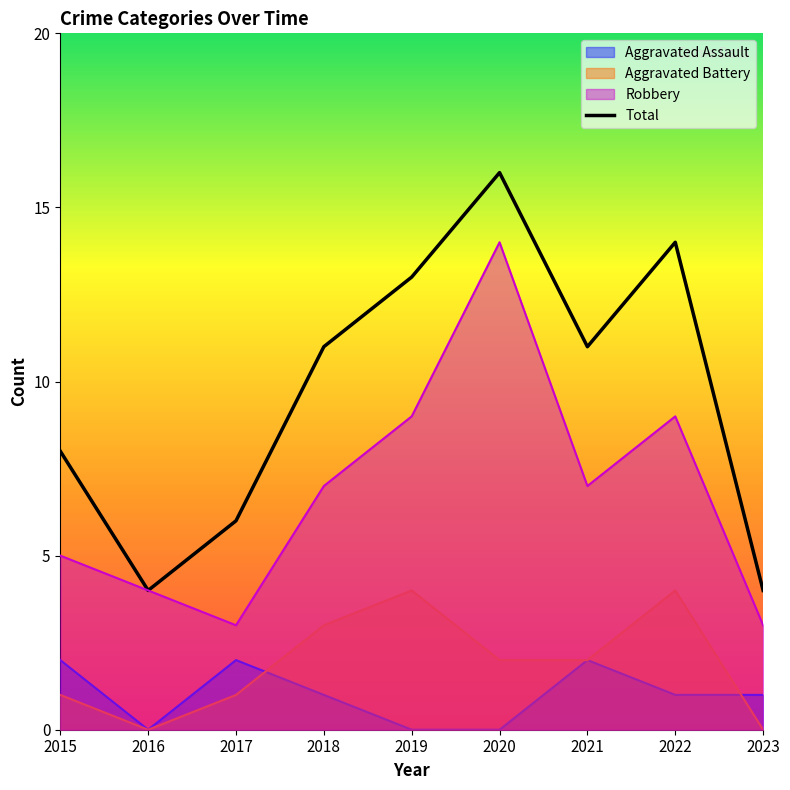

The value of Robbery at 2023 is 3. True or false?

True